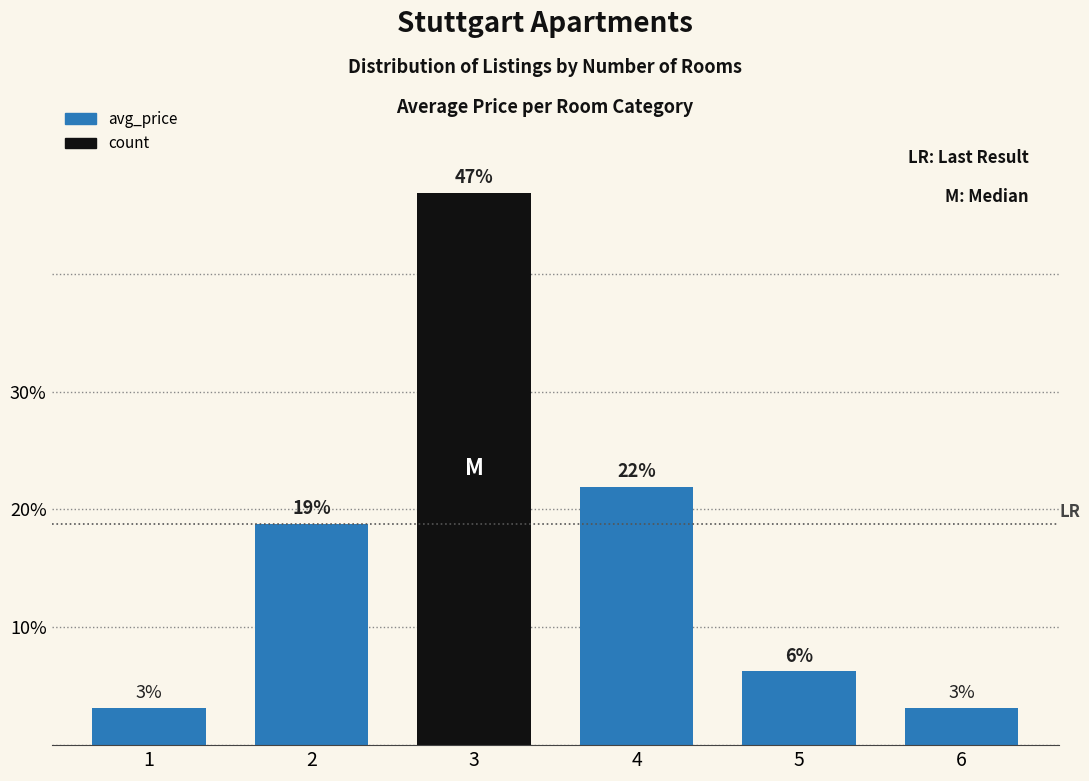

Are the bars horizontal?

No